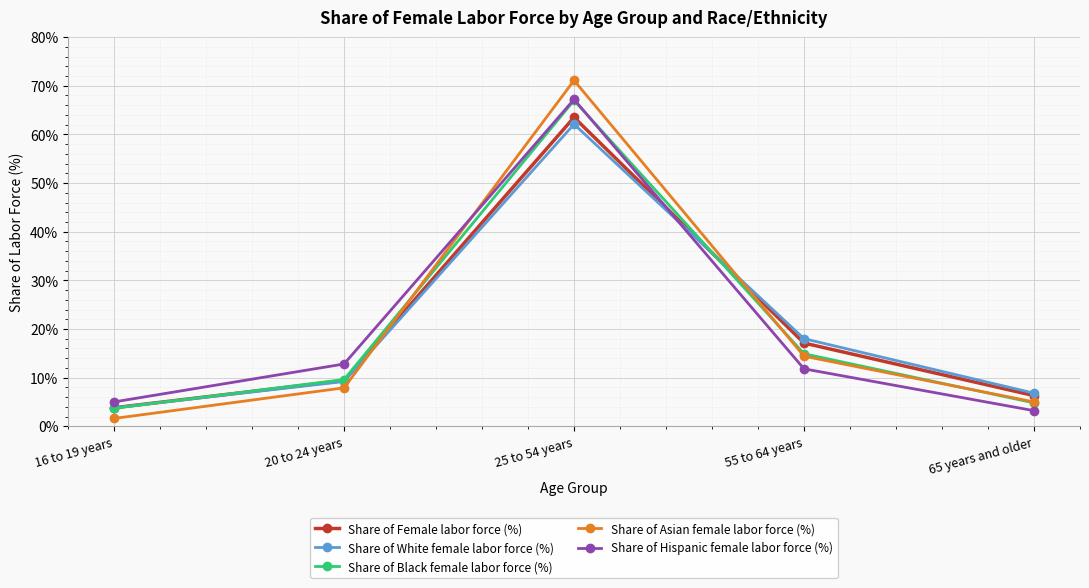

At which category is the sum across all series the highest?

25 to 54 years